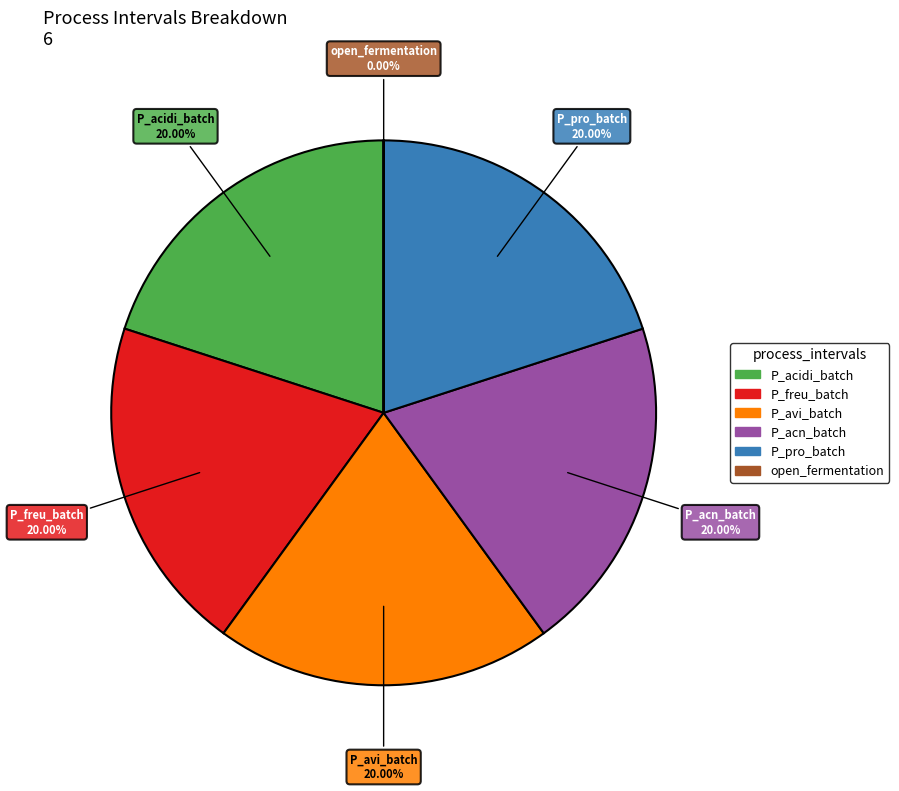

Do P_avi_batch and P_freu_batch together represent more than half of the pie?

No